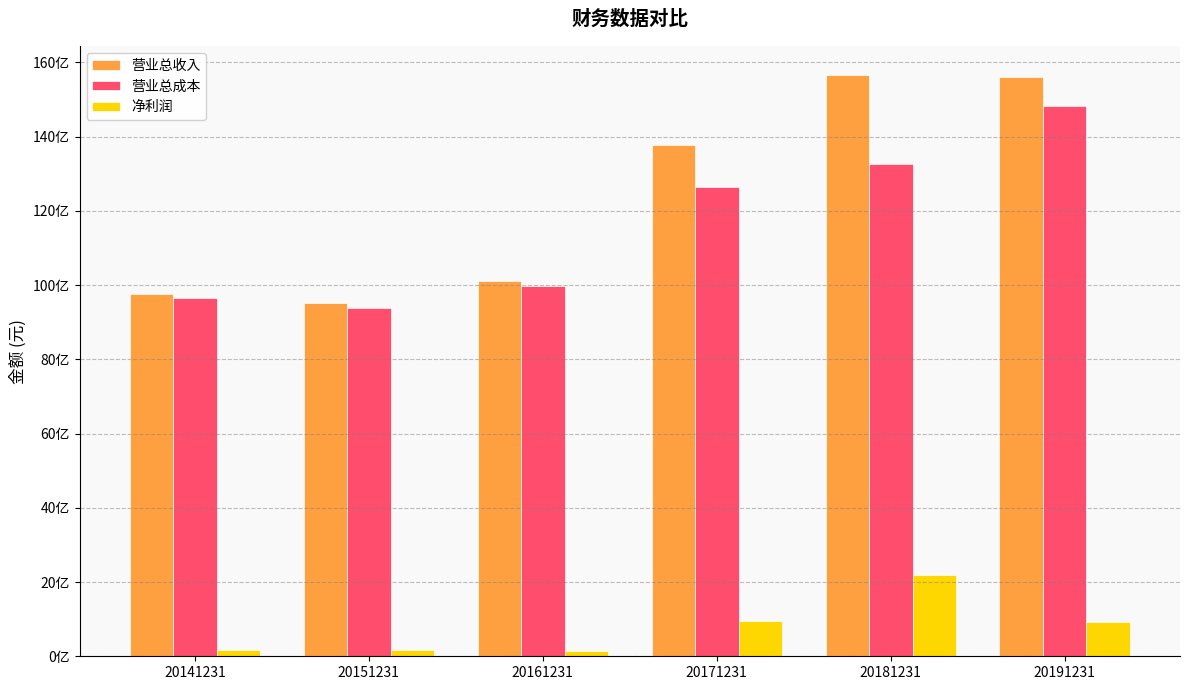

What are all the series names shown in the legend?

营业总收入, 营业总成本, 净利润